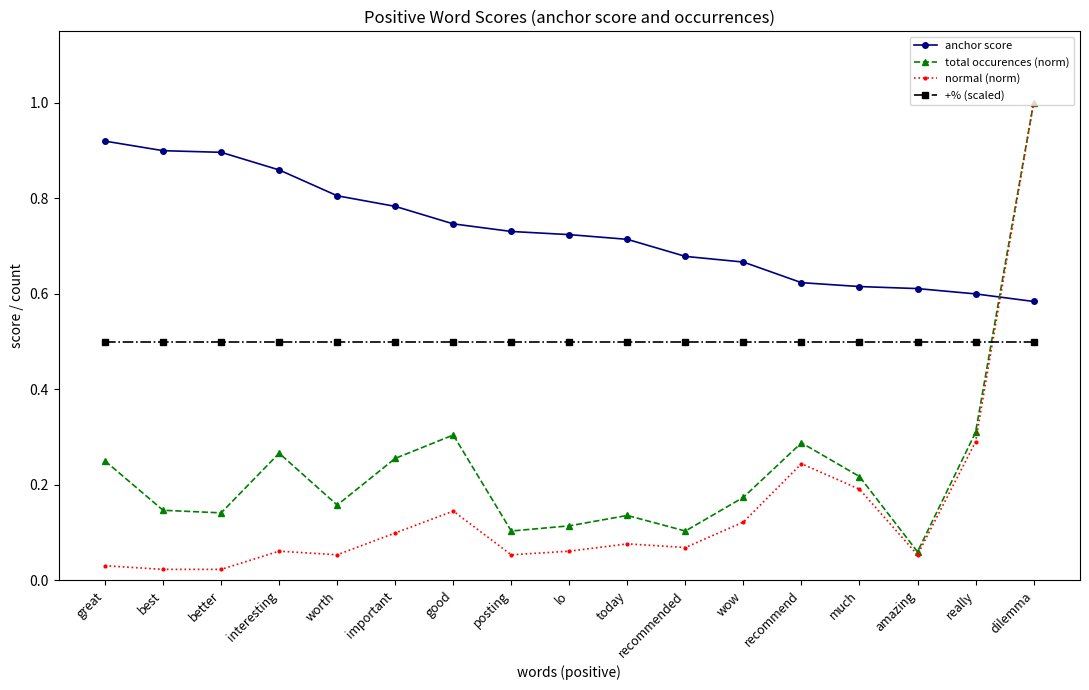

What is the value of the +% (scaled) point at the 17th from the left?

0.5